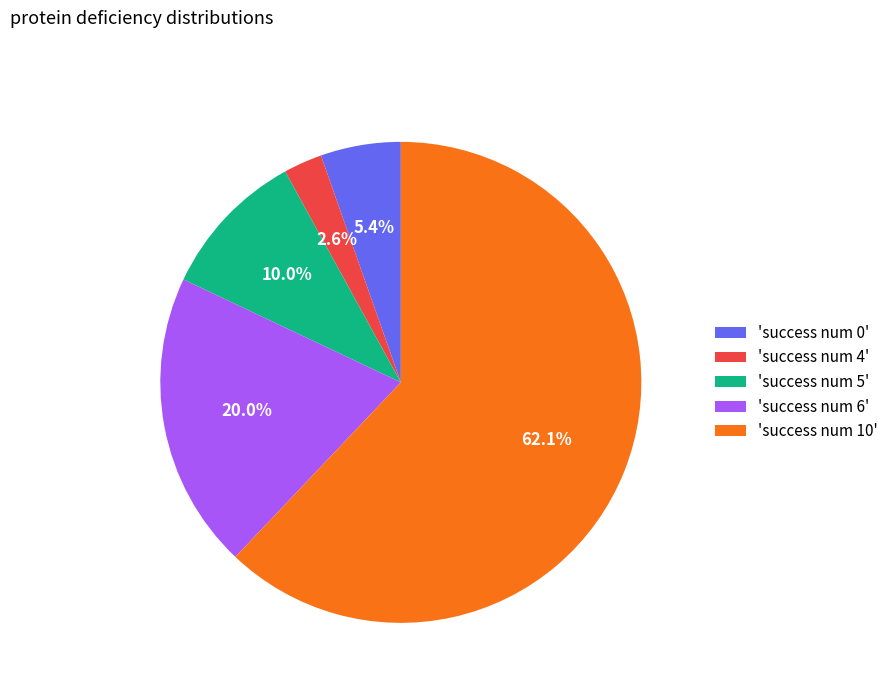

Count the number of slices in the pie.

5